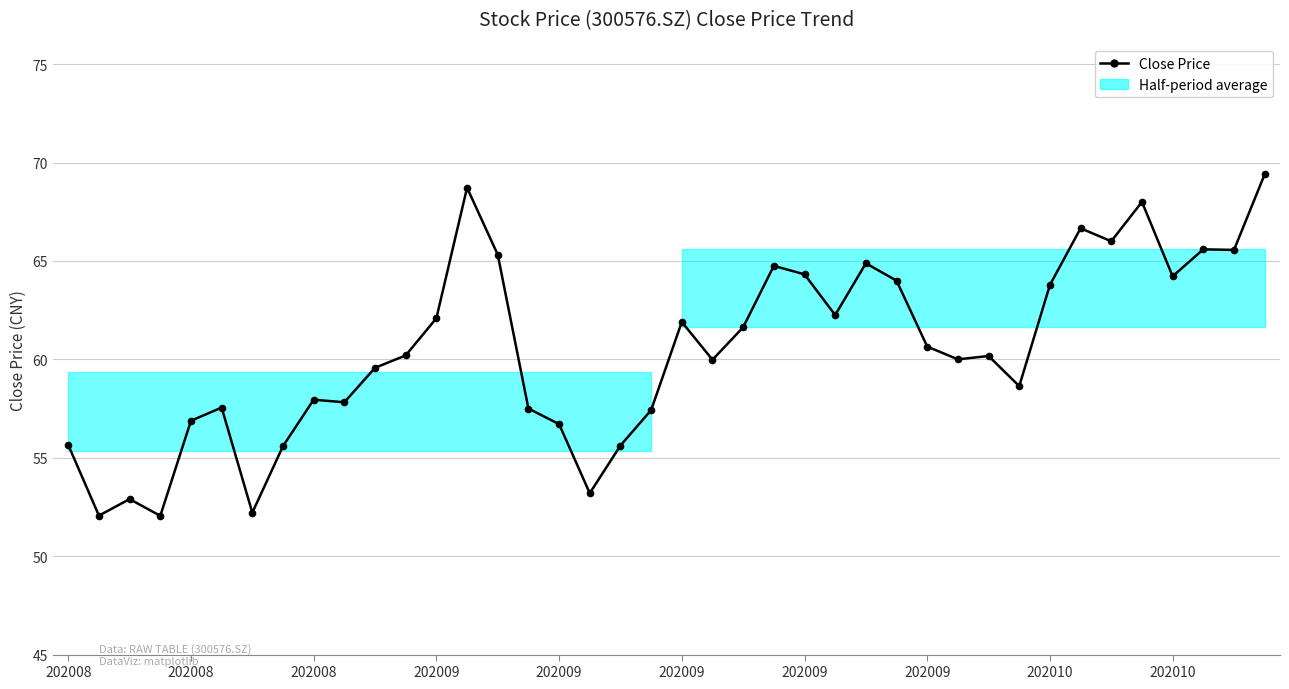

Count the number of values greater than 60.

21